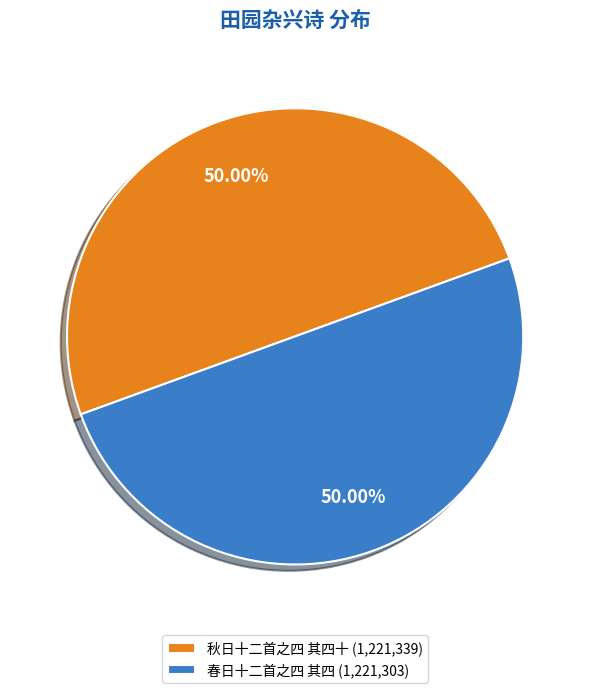

What is the ratio of the value at 春日十二首之四 其四 (1,221,303) to the value at 秋日十二首之四 其四十 (1,221,339)?

1.0